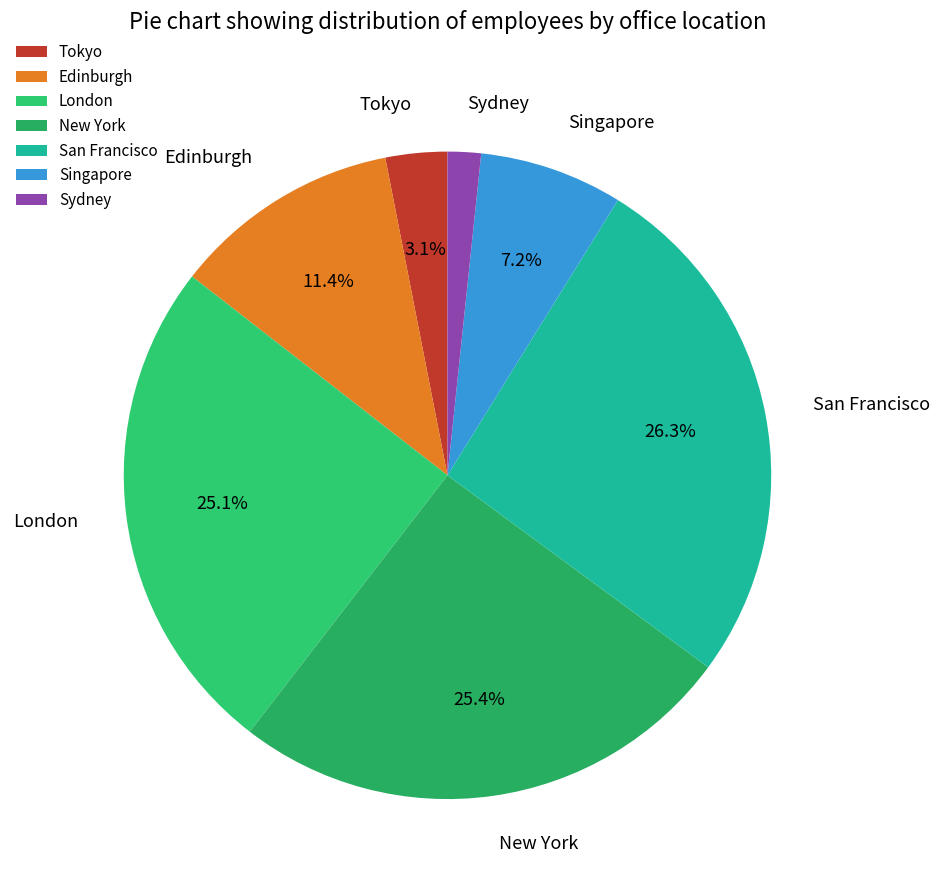

Count the number of slices in the pie.

7